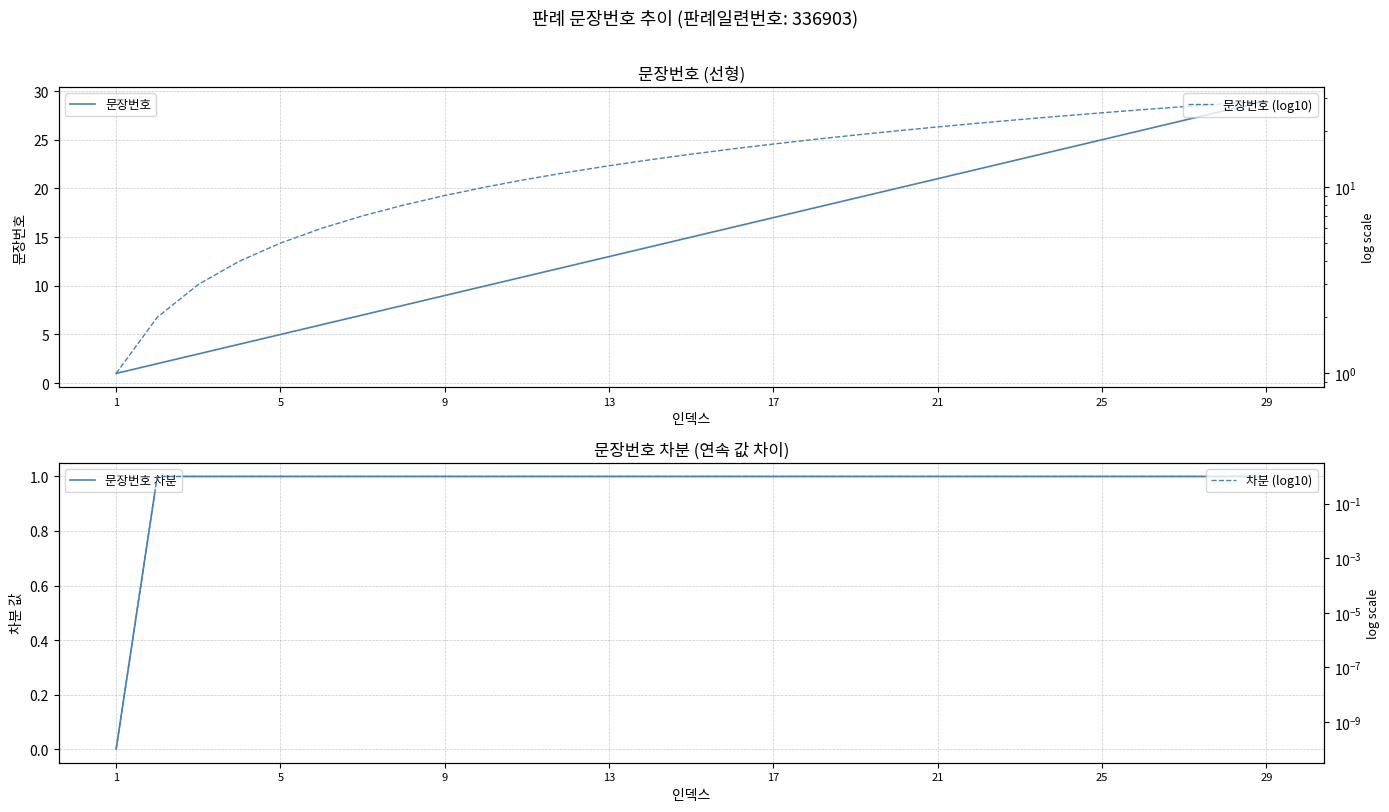

Which category has the lowest value in the 문장번호 차분 series?

1